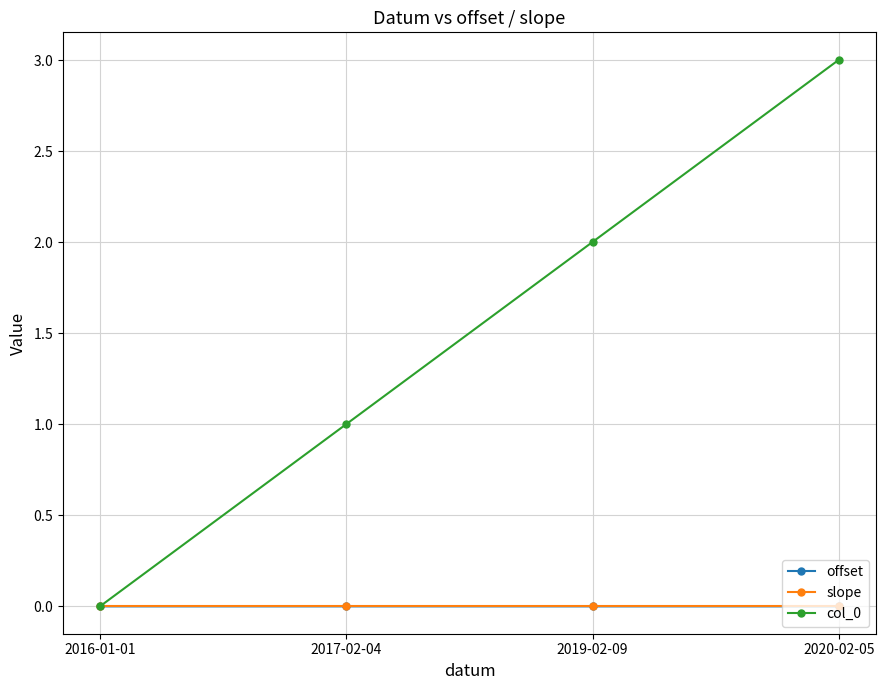

What is the label of the 1st point from the left?

2016-01-01